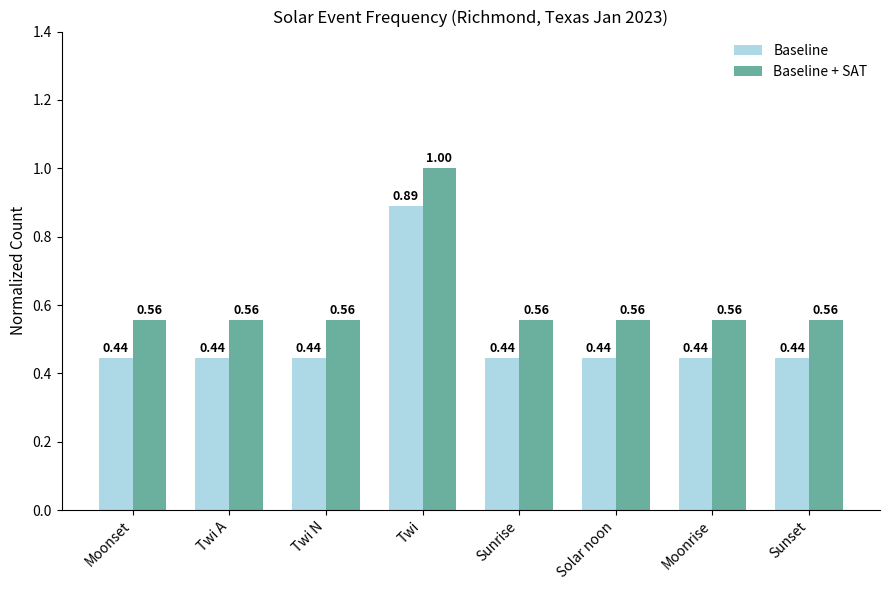

At how many categories does at least one series exceed 0?

8